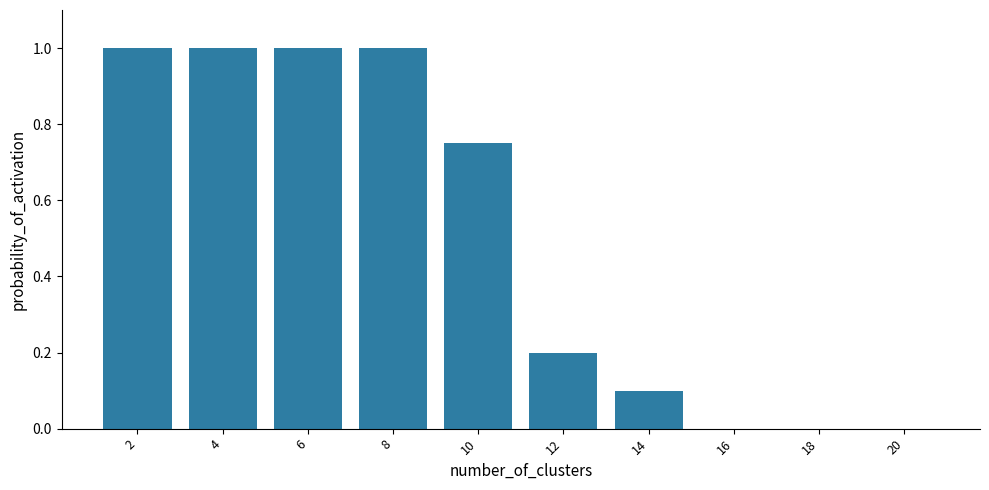

True or false: the data shows 0.1 at 14.

True